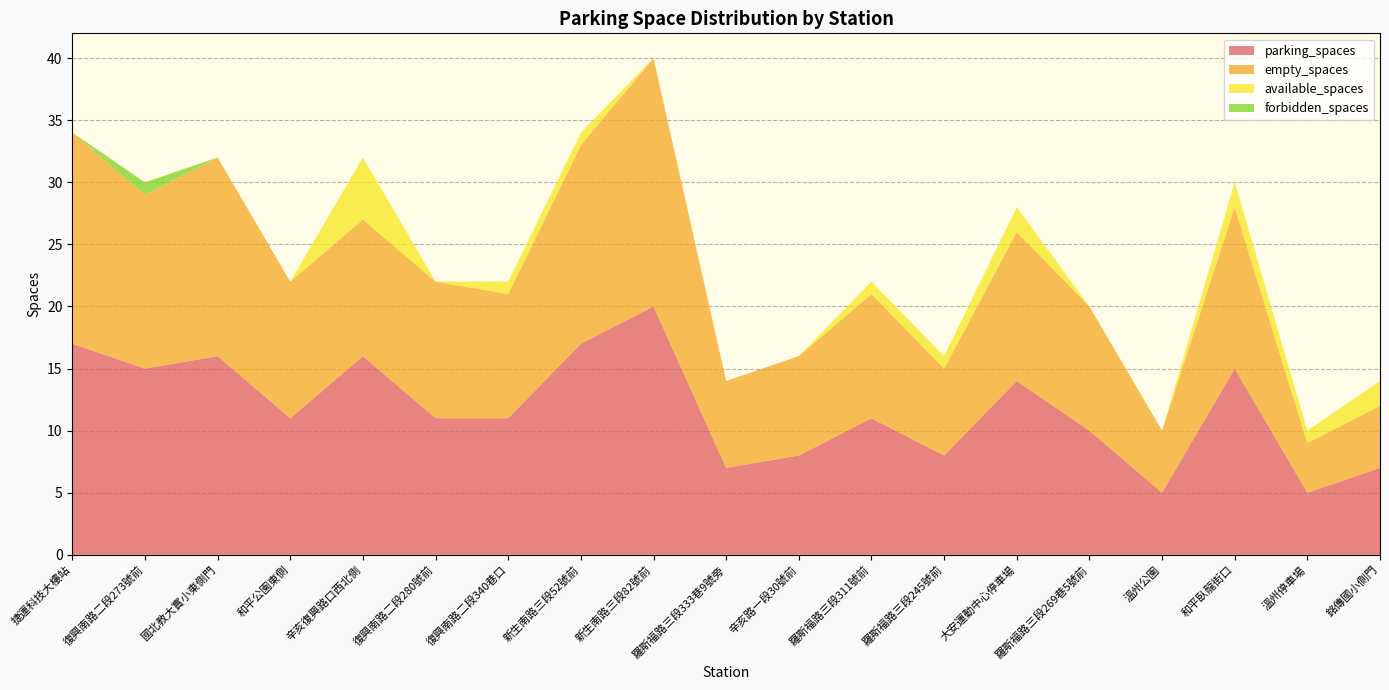

Reading left to right, list all the values displayed in this chart.

parking_spaces: 捷運科技大樓站=17	復興南路二段273號前=15	國北教大實小東側門=16	和平公園東側=11	辛亥復興路口西北側=16	復興南路二段280號前=11	復興南路二段340巷口=11	新生南路三段52號前=17	新生南路三段82號前=20	羅斯福路三段333巷9號旁=7	辛亥路一段30號前=8	羅斯福路三段311號前=11	羅斯福路三段245號前=8	大安運動中心停車場=14	羅斯福路三段269巷5號前=10	溫州公園=5	和平臥龍街口=15	溫州停車場=5	銘傳國小側門=7
empty_spaces: 捷運科技大樓站=17	復興南路二段273號前=14	國北教大實小東側門=16	和平公園東側=11	辛亥復興路口西北側=11	復興南路二段280號前=11	復興南路二段340巷口=10	新生南路三段52號前=16	新生南路三段82號前=20	羅斯福路三段333巷9號旁=7	辛亥路一段30號前=8	羅斯福路三段311號前=10	羅斯福路三段245號前=7	大安運動中心停車場=12	羅斯福路三段269巷5號前=10	溫州公園=5	和平臥龍街口=13	溫州停車場=4	銘傳國小側門=5
available_spaces: 捷運科技大樓站=0	復興南路二段273號前=0	國北教大實小東側門=0	和平公園東側=0	辛亥復興路口西北側=5	復興南路二段280號前=0	復興南路二段340巷口=1	新生南路三段52號前=1	新生南路三段82號前=0	羅斯福路三段333巷9號旁=0	辛亥路一段30號前=0	羅斯福路三段311號前=1	羅斯福路三段245號前=1	大安運動中心停車場=2	羅斯福路三段269巷5號前=0	溫州公園=0	和平臥龍街口=2	溫州停車場=1	銘傳國小側門=2
forbidden_spaces: 捷運科技大樓站=0	復興南路二段273號前=1	國北教大實小東側門=0	和平公園東側=0	辛亥復興路口西北側=0	復興南路二段280號前=0	復興南路二段340巷口=0	新生南路三段52號前=0	新生南路三段82號前=0	羅斯福路三段333巷9號旁=0	辛亥路一段30號前=0	羅斯福路三段311號前=0	羅斯福路三段245號前=0	大安運動中心停車場=0	羅斯福路三段269巷5號前=0	溫州公園=0	和平臥龍街口=0	溫州停車場=0	銘傳國小側門=0